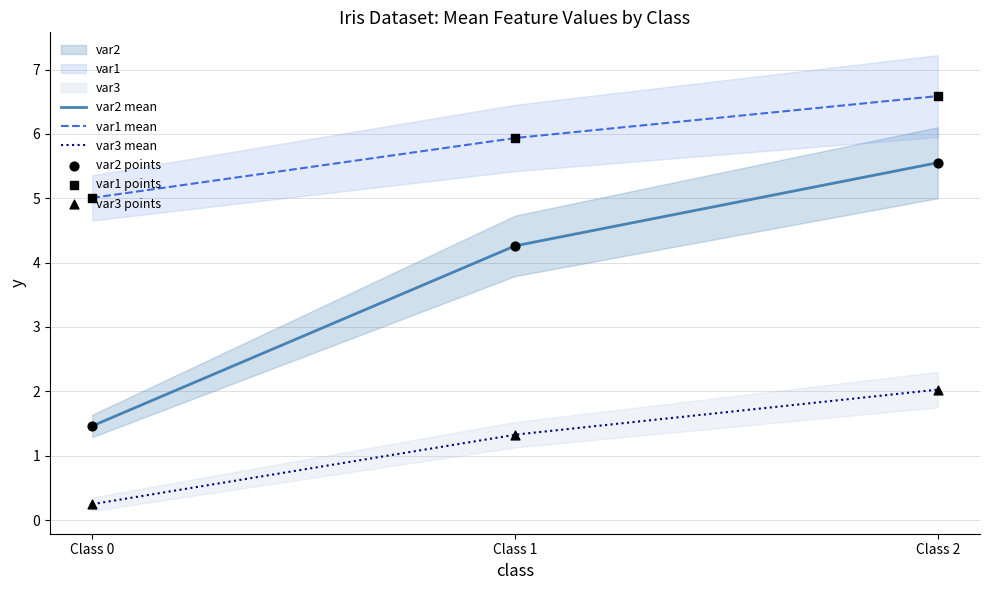

Which series has the largest total across all categories?

var1_mean